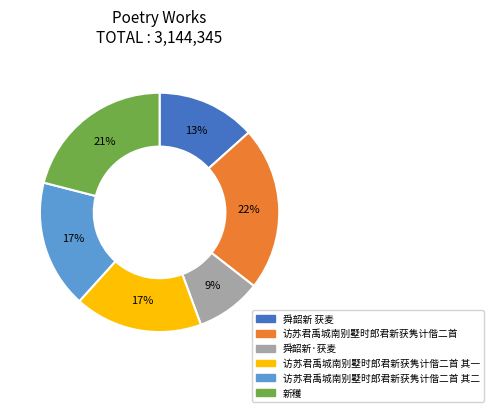

Does any single category account for the majority?

No